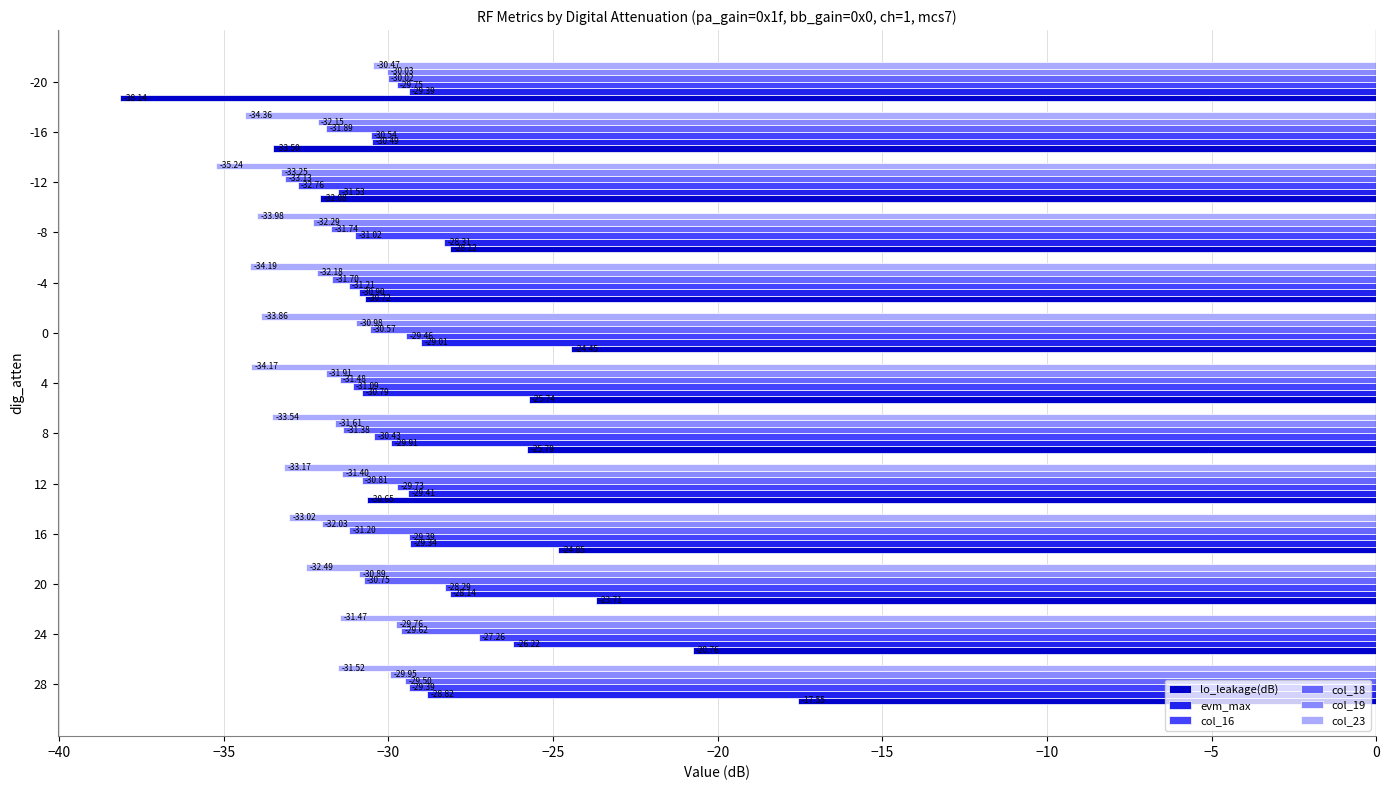

What is the minimum value for evm_max?

-31.5